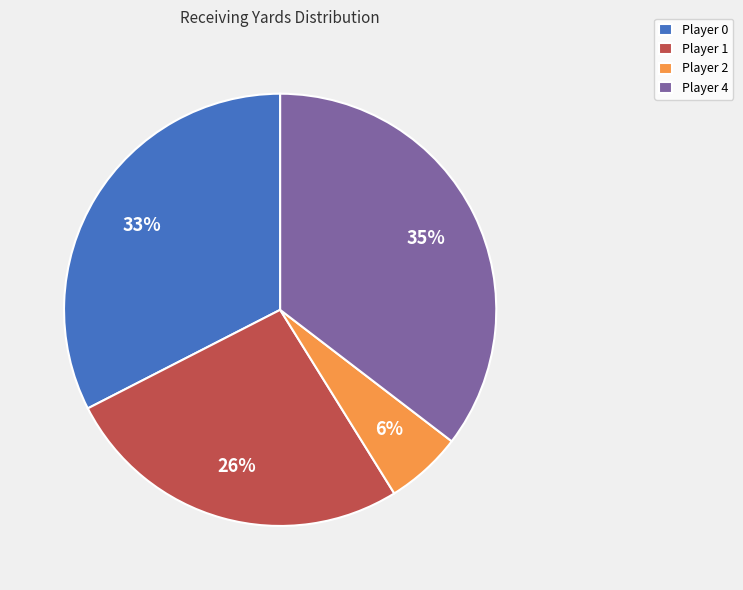

To the nearest percent, what is the average slice percentage?

25%